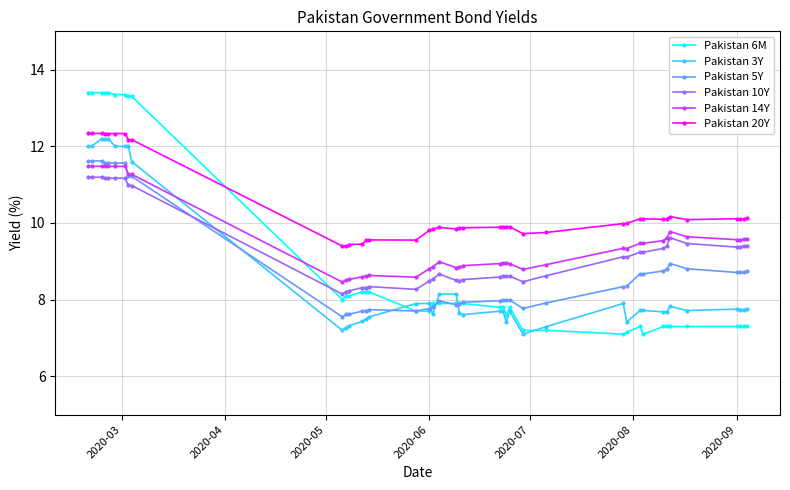

Which series has the largest range (max minus min)?

Pakistan 6M